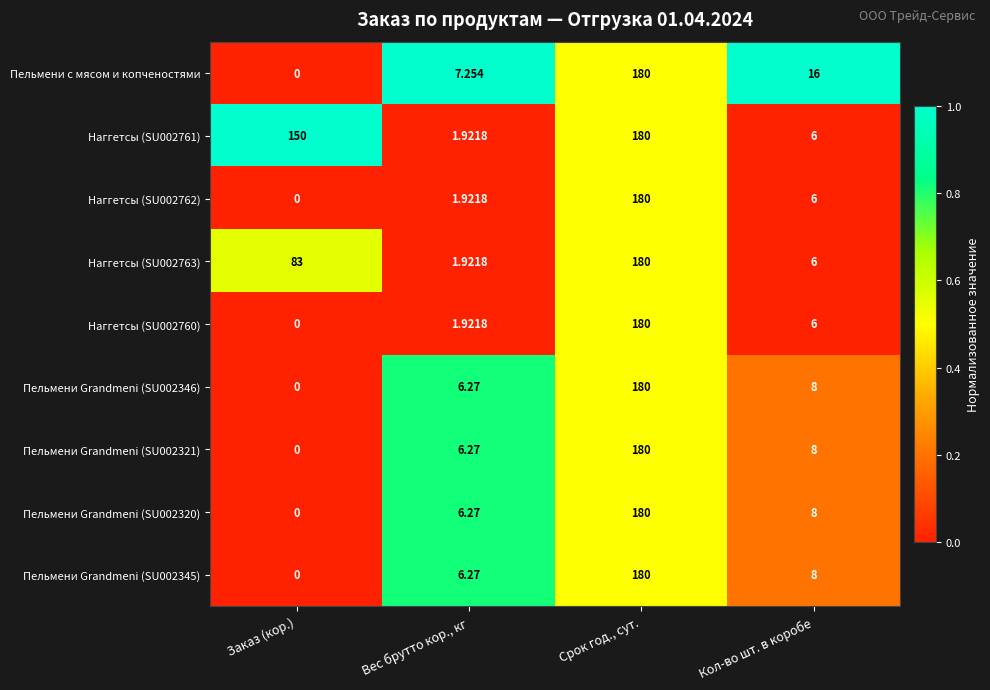

Is the value of Пельмени с мясом и копченостями at Вес брутто кор., кг greater than the value of Наггетсы (SU002761) at Срок год., сут.?

No